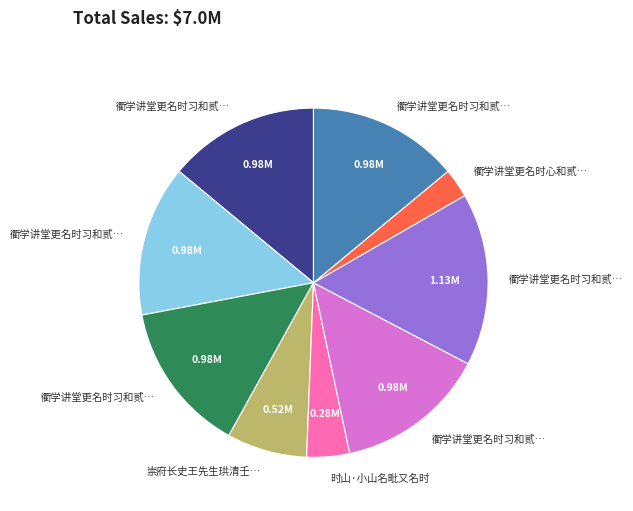

Is there any slice that represents more than half of the pie?

No